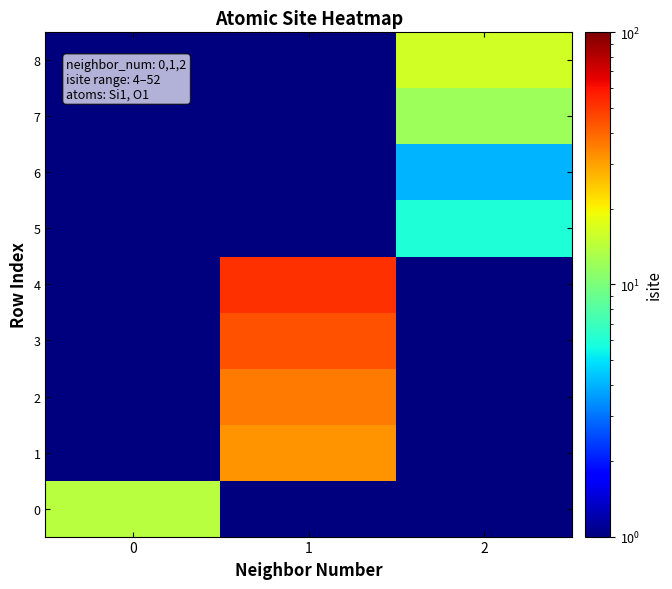

What is the greatest value displayed?

52.0